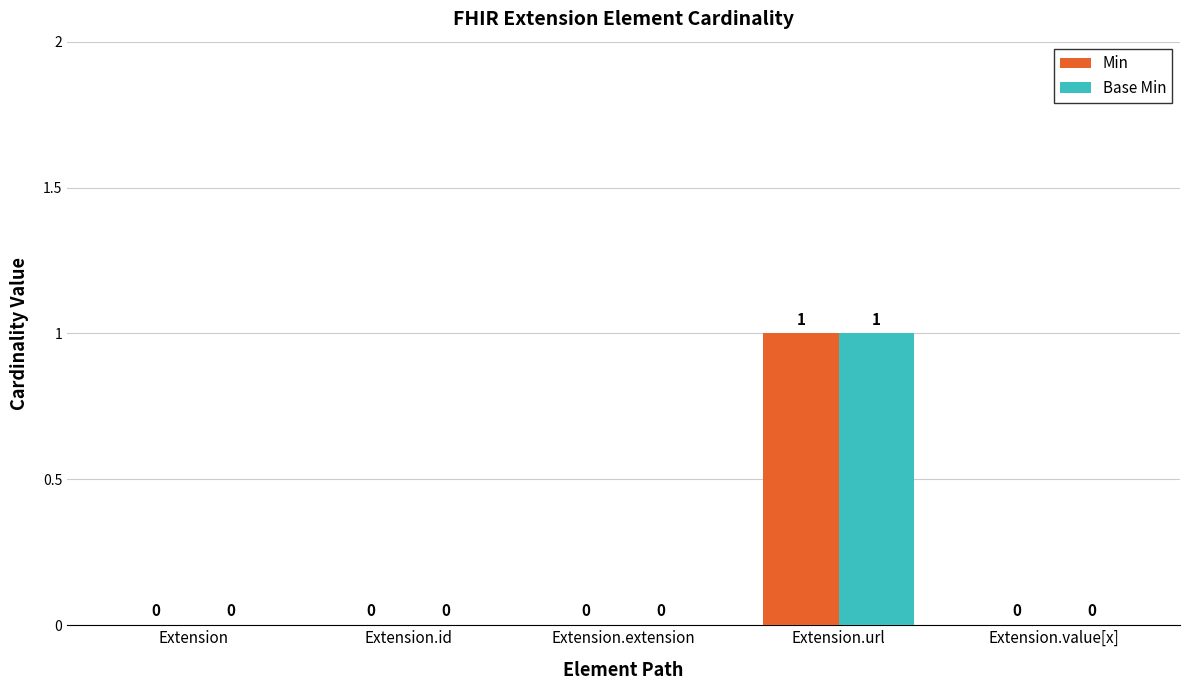

Reading right to left, list all the values displayed in this chart.

Min: 0	1	0	0	0
Base Min: 0	1	0	0	0